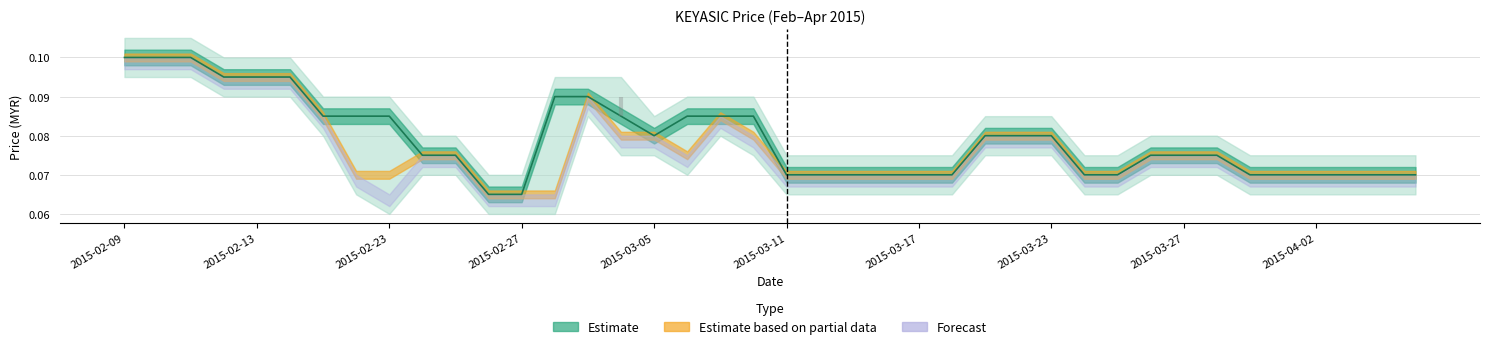

Which has a higher value, 31 or 27?

27